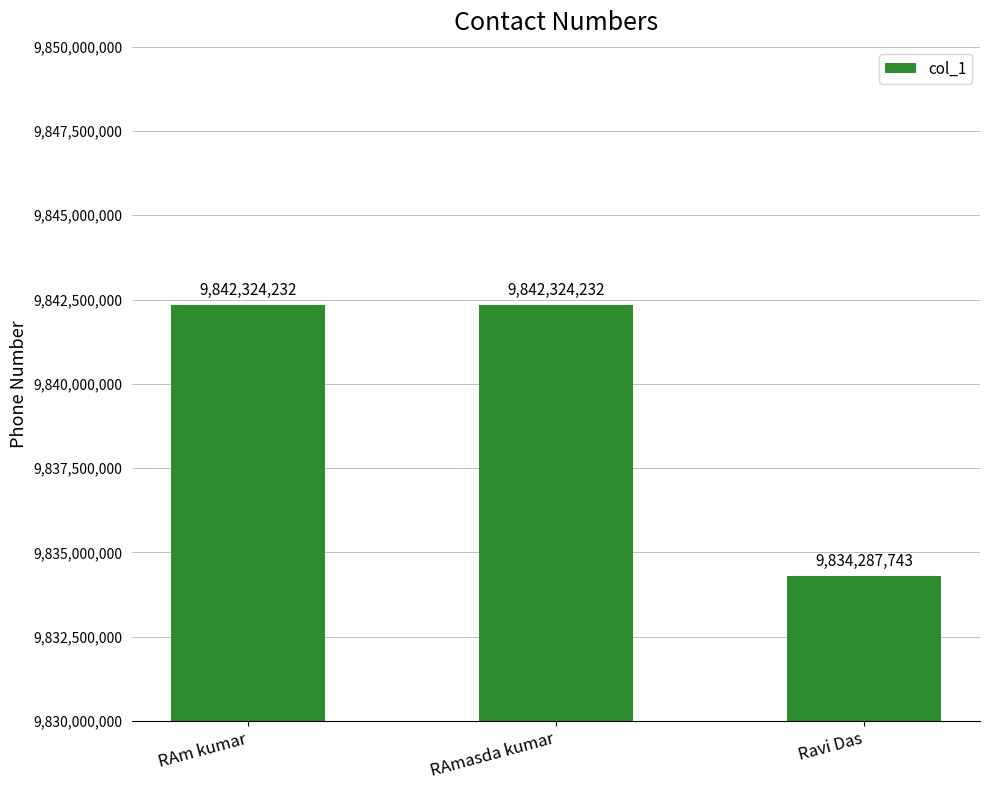

What is the approximate value at RAmasda kumar, to the nearest 50?

9842324250